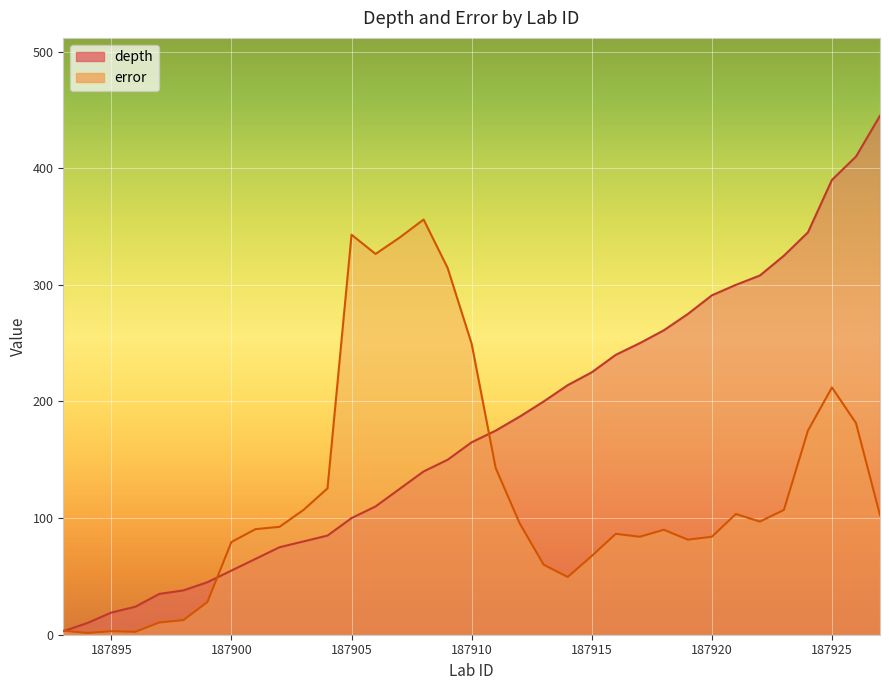

Reading left to right, extract all data points from this chart.

depth: 187893=3.0	187894=10.0	187895=19.0	187896=24.0	187897=35.0	187898=38.0	187899=45.0	187900=55.0	187901=65.0	187902=75.0	187903=80.0	187904=85.0	187905=100.0	187906=110.0	187907=125.0	187908=140.0	187909=150.0	187910=165.0	187911=175.0	187912=187.0	187913=200.0	187914=214.0	187915=225.0	187916=240.0	187917=250.0	187918=261.0	187919=275.0	187920=291.0	187921=300.0	187922=308.0	187923=325.0	187924=345.0	187925=390.0	187926=410.0	187927=445.0
error: 187893=3.5	187894=1.5	187895=3.0	187896=2.5	187897=10.5	187898=12.5	187899=28.0	187900=79.5	187901=90.5	187902=92.5	187903=107.0	187904=125.5	187905=343.0	187906=326.5	187907=340.5	187908=356.0	187909=314.5	187910=249.5	187911=143.0	187912=95.5	187913=60.0	187914=49.5	187915=67.5	187916=86.5	187917=84.0	187918=90.0	187919=81.5	187920=84.0	187921=103.5	187922=97.0	187923=107.0	187924=175.0	187925=212.0	187926=181.5	187927=102.5